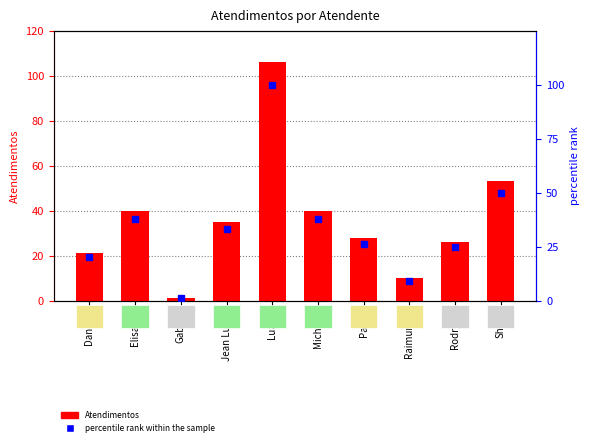

How many values in the percentile rank within the sample series exceed 33?

4